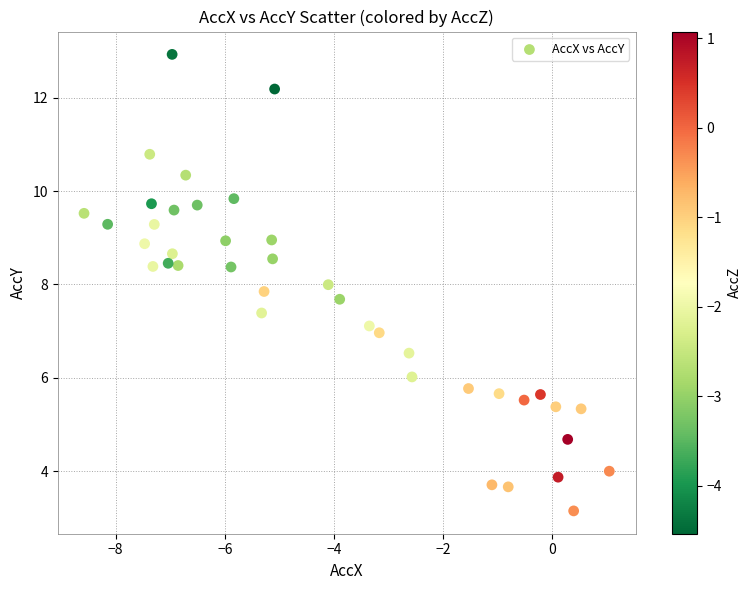

What is the range of X values (max minus min)?

9.6